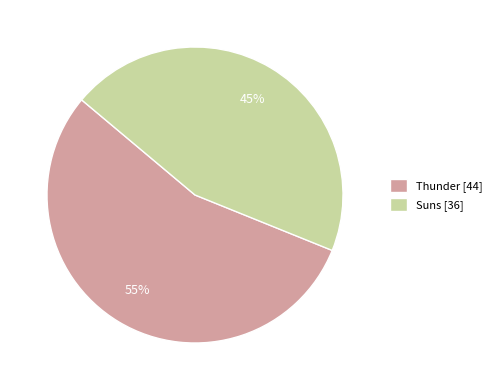

Which has a higher value, Thunder [44] or Suns [36]?

Thunder [44]